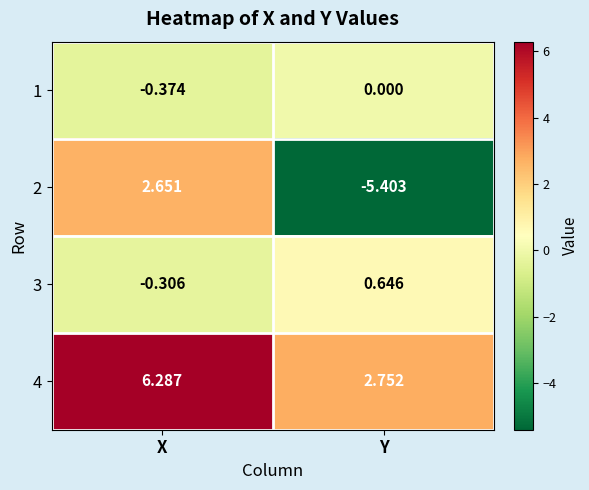

At which label does 2 reach its peak?

X